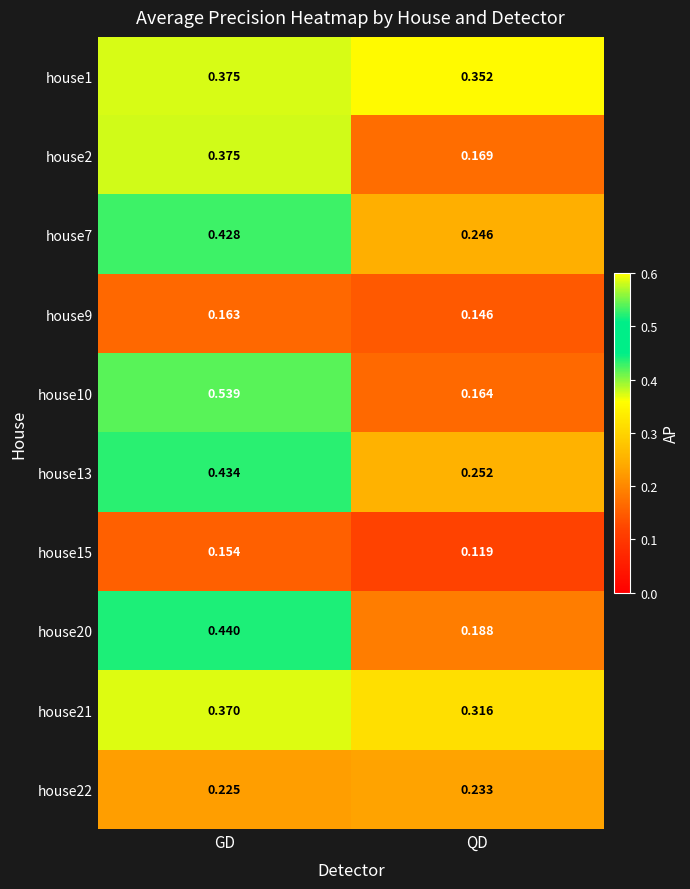

Where is house15 nearest to the value 0?

QD